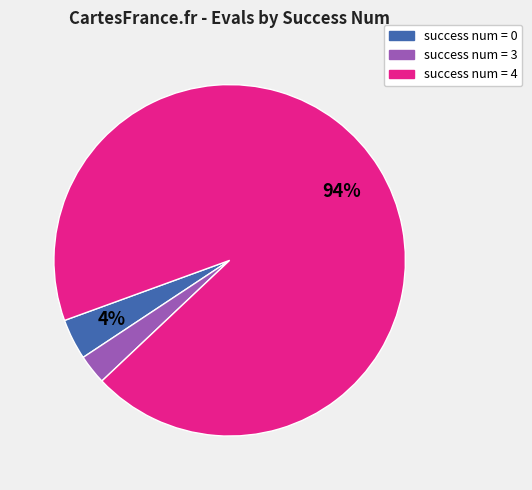

To the nearest percent, what is the average slice percentage?

33%